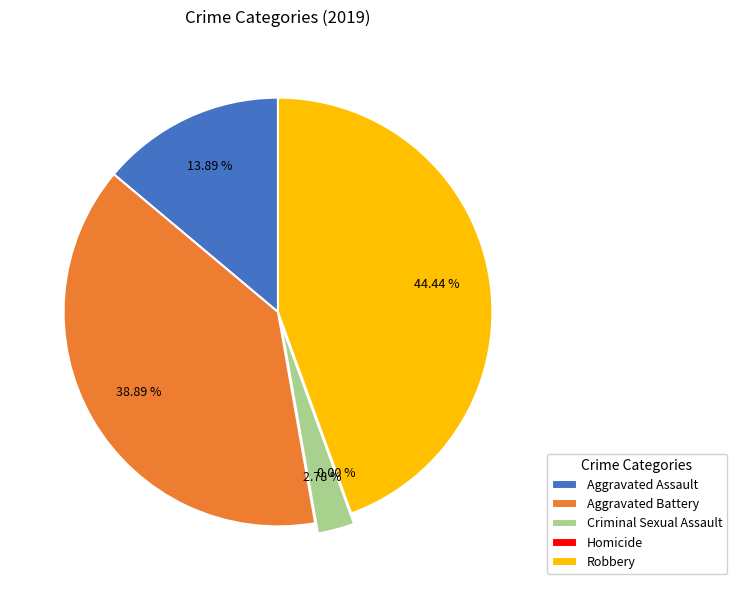

To the nearest percent, what portion does Aggravated Battery represent?

39%